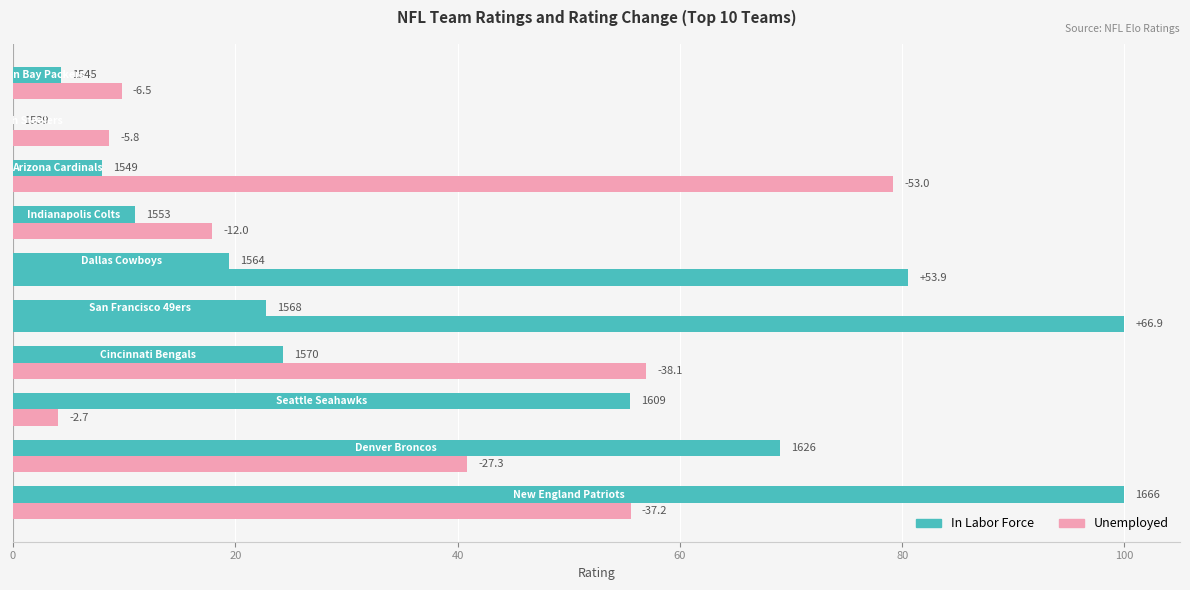

Between 60 and 7, which series saw the biggest shift?

Unemployed